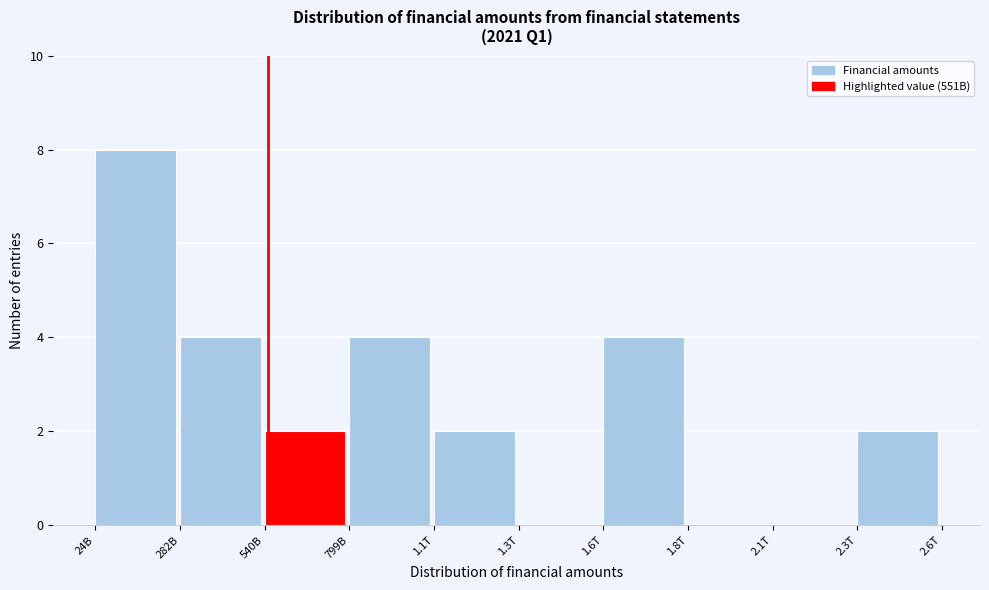

Reading left to right, what are all the values shown in this chart?

24B=8	282B=4	540B=2	799B=4	1.1T=2	1.3T=0	1.6T=4	1.8T=0	2.1T=0	2.3T=2